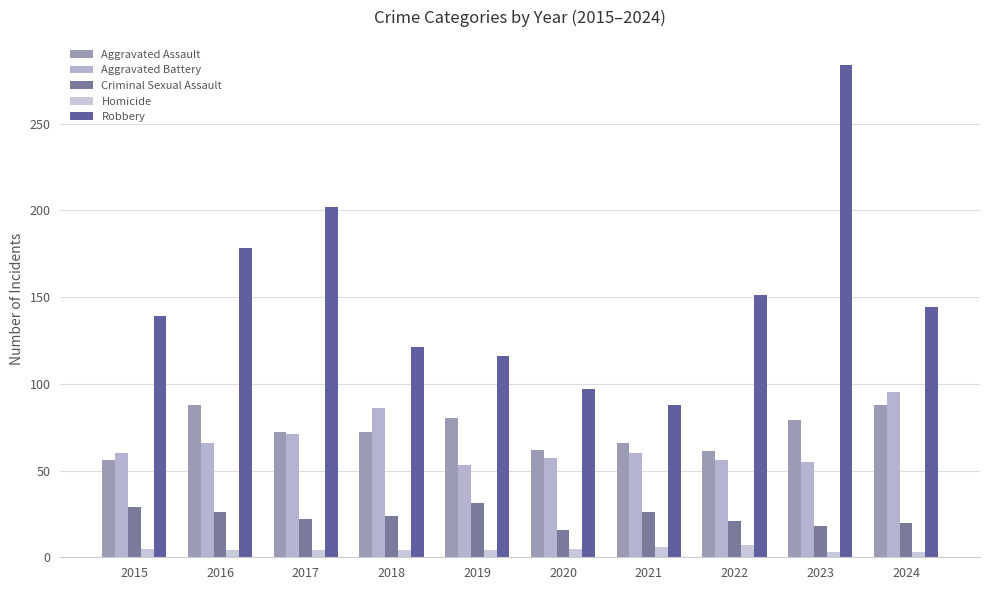

Which series changed the most between 2015 and 2019?

Aggravated Assault